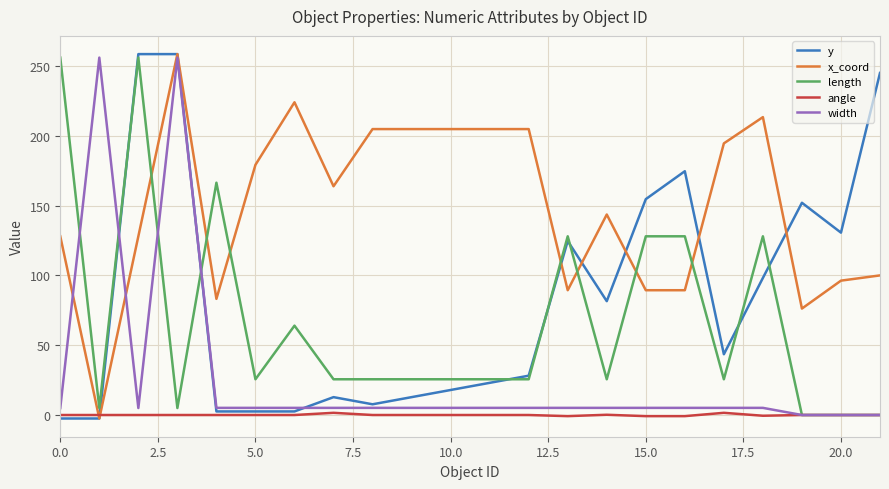

What is the sum of all y values?

1826.8